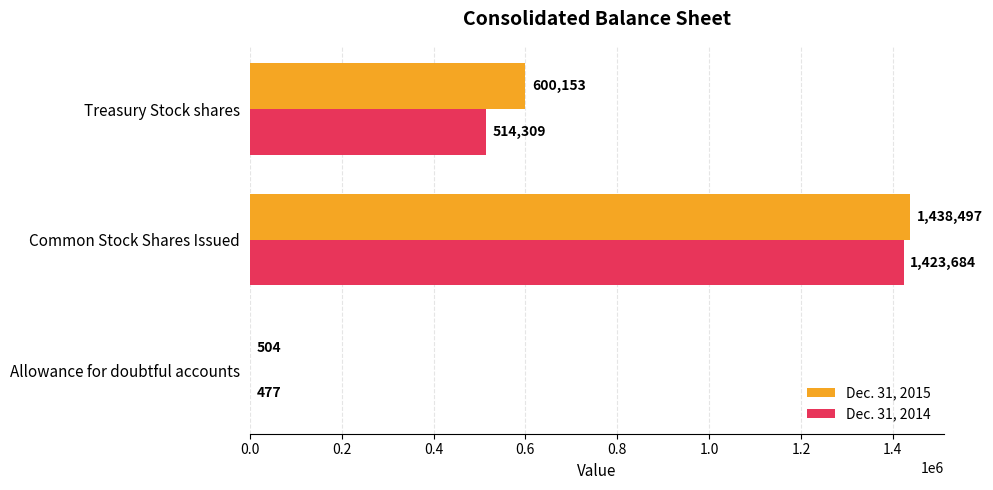

What is the maximum value shown in the chart?

1438497